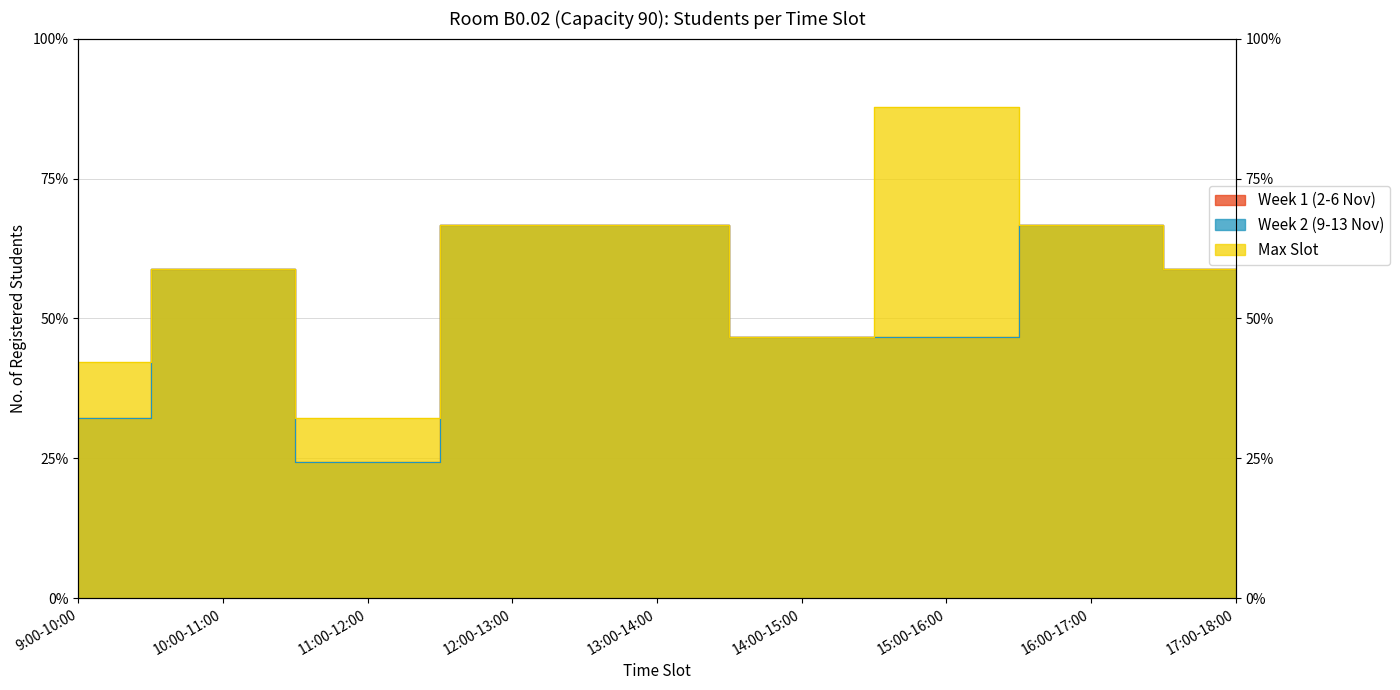

Rank the series by their maximum value, from lowest to highest.

Week 1 (2-6 Nov), Week 2 (9-13 Nov), Max Slot